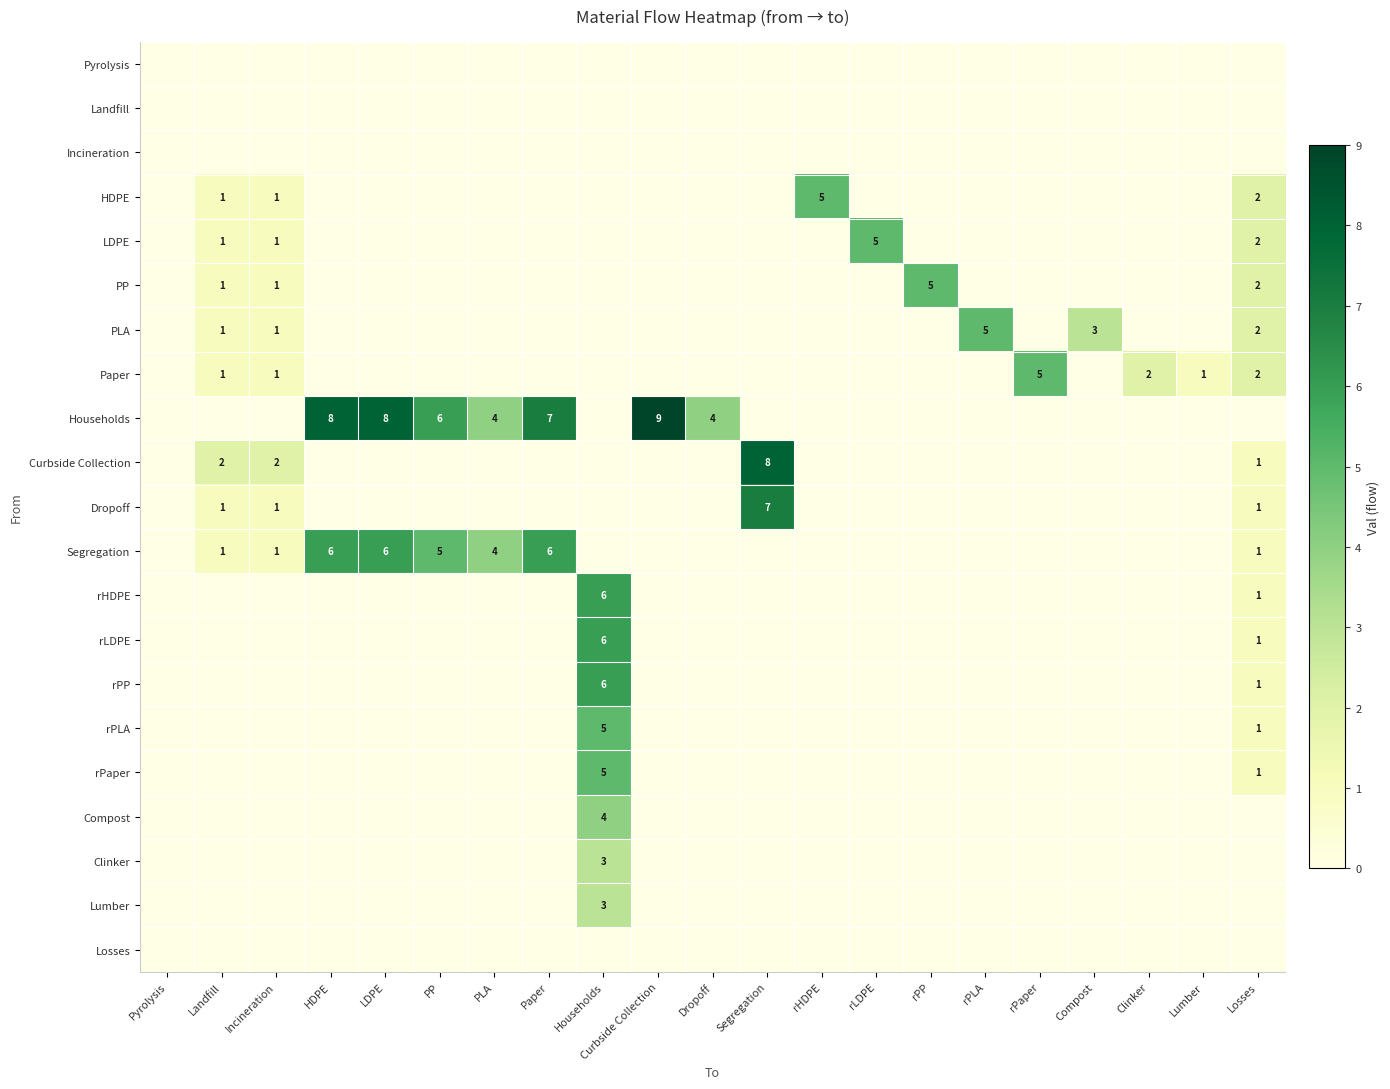

What is the difference between the second highest and minimum values in the rPP series?

1